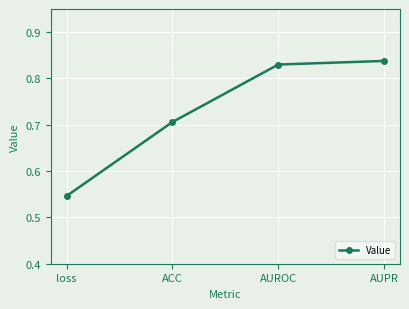

Does the chart display data point markers on the line(s)?

Yes